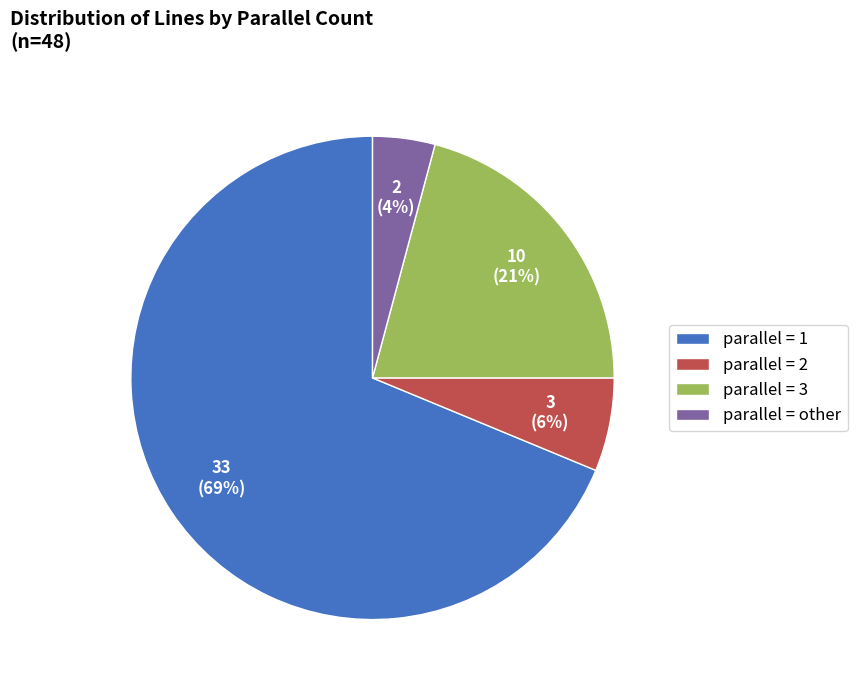

To the nearest percent, what is the difference between the parallel = other and parallel = 1 slice percentages?

65%